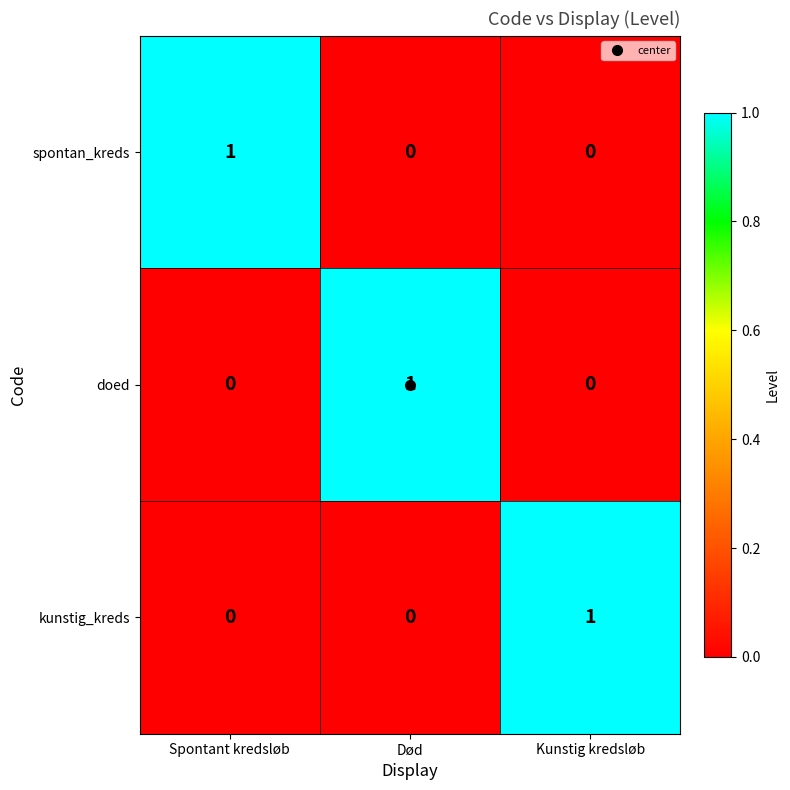

How many spontan_kreds values are between 0 and 1?

3